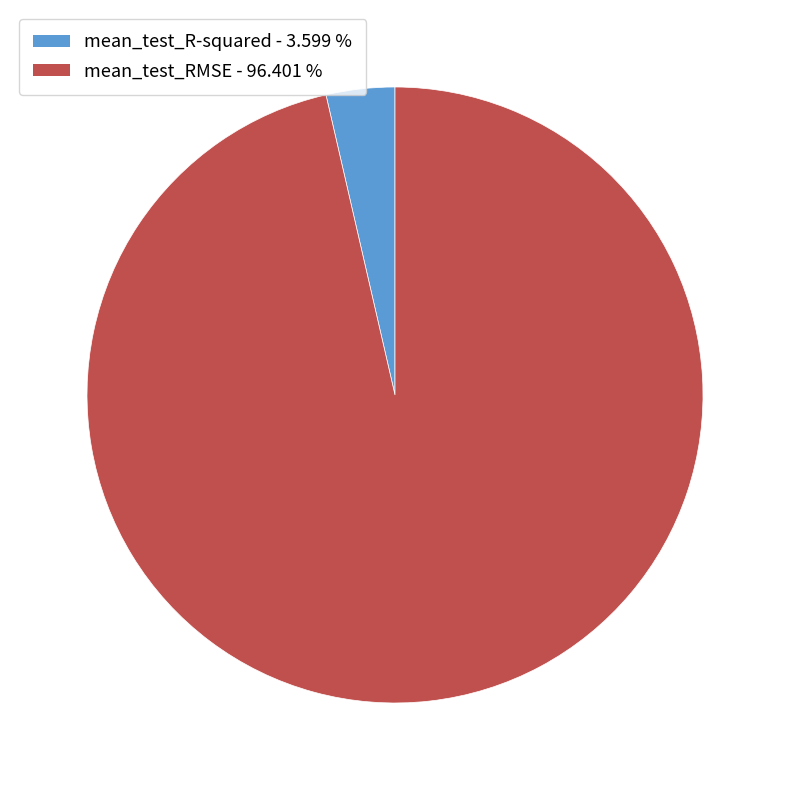

Rank the categories by value from lowest to highest.

mean_test_R-squared, mean_test_RMSE